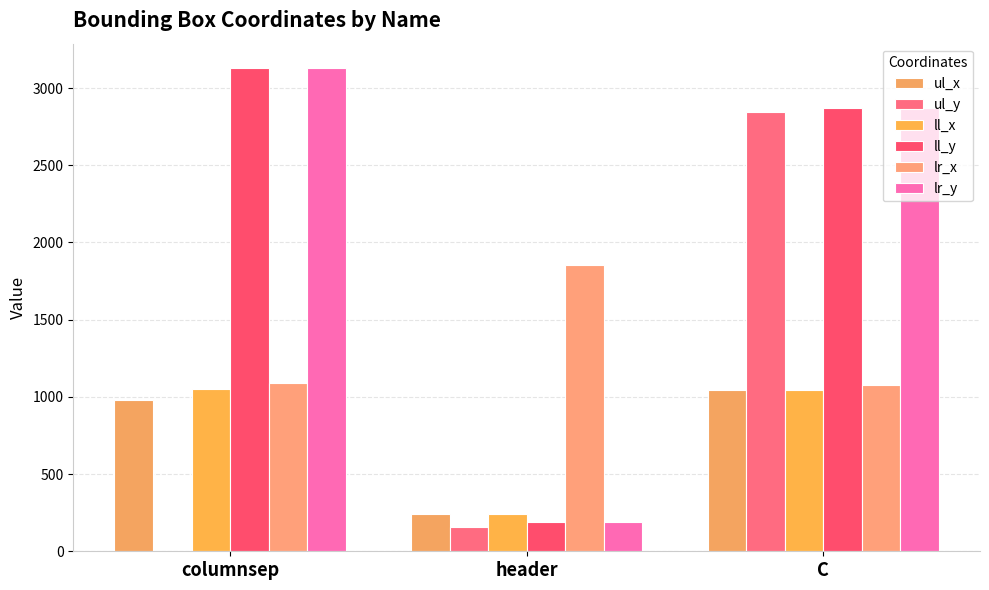

What is the difference between the second highest and minimum values in the lr_x series?

11